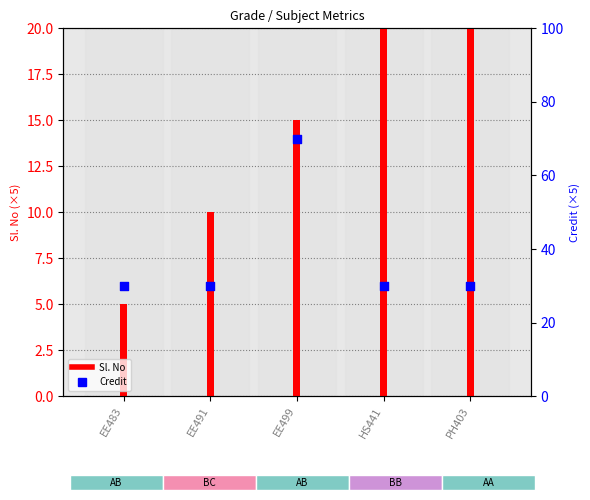

Approximately how many times larger is the value at PH403 compared to EE491?

1.0